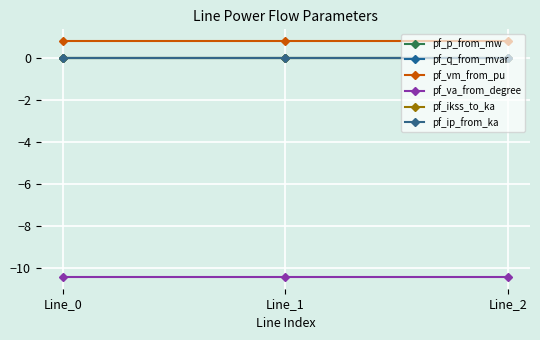

Read the pf_va_from_degree value at Line_1.

-10.4